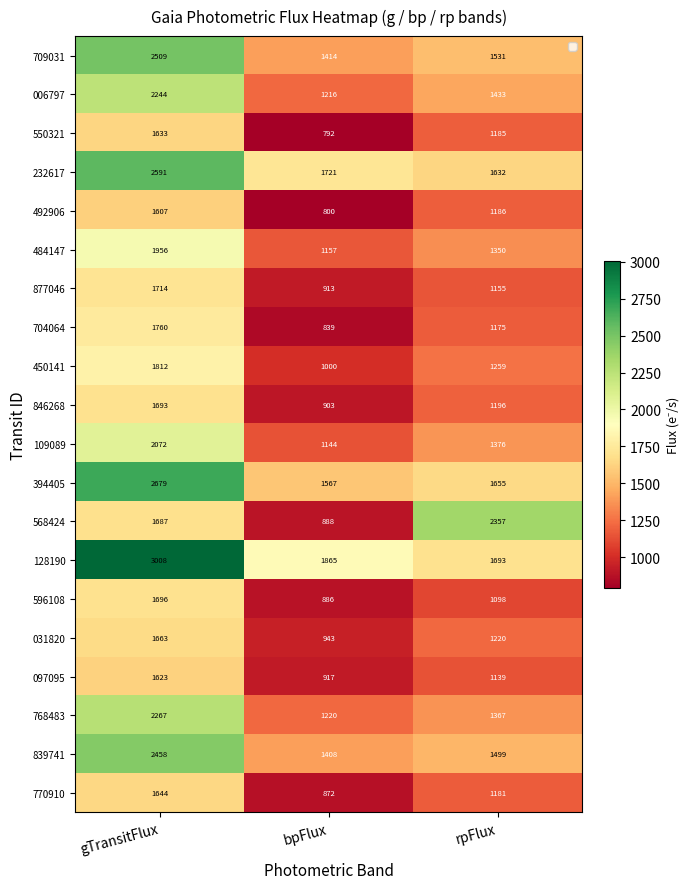

Count the 877046 values in the range 913 to 1714.

3